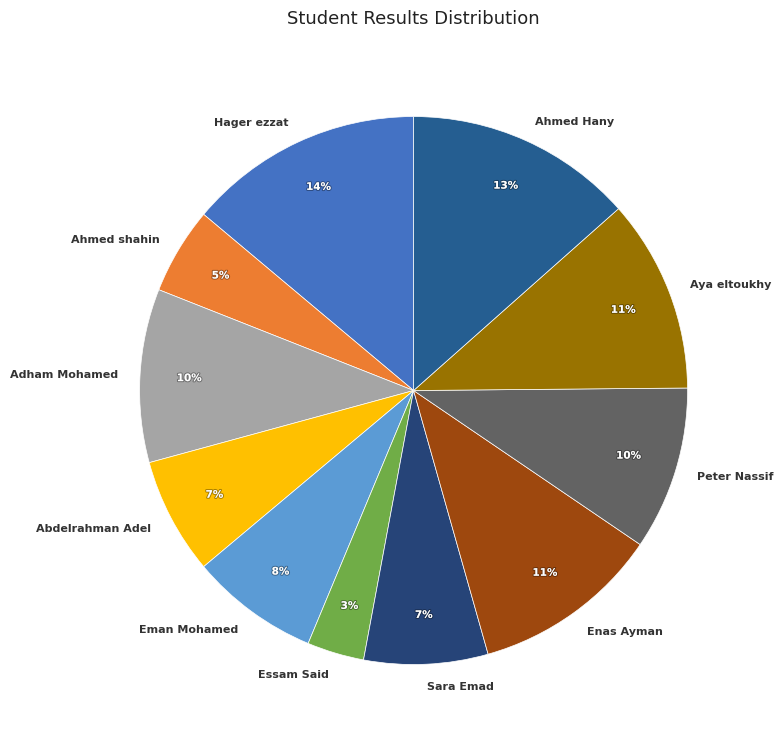

Combined, do Abdelrahman Adel and Aya eltoukhy account for over 50%?

No